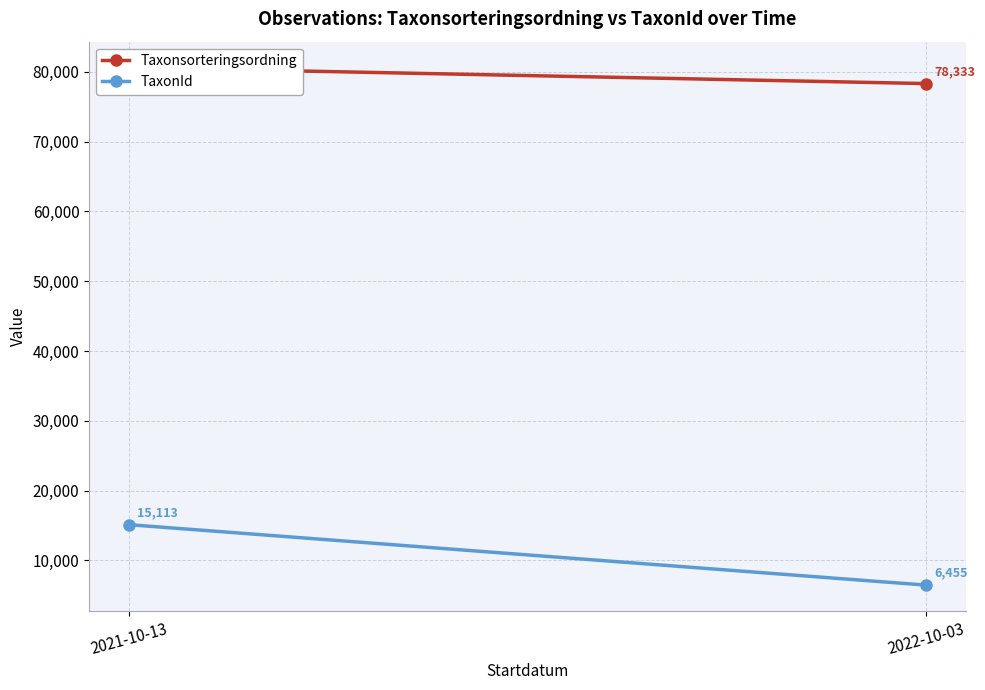

Is this an area chart (filled region under the line)?

No